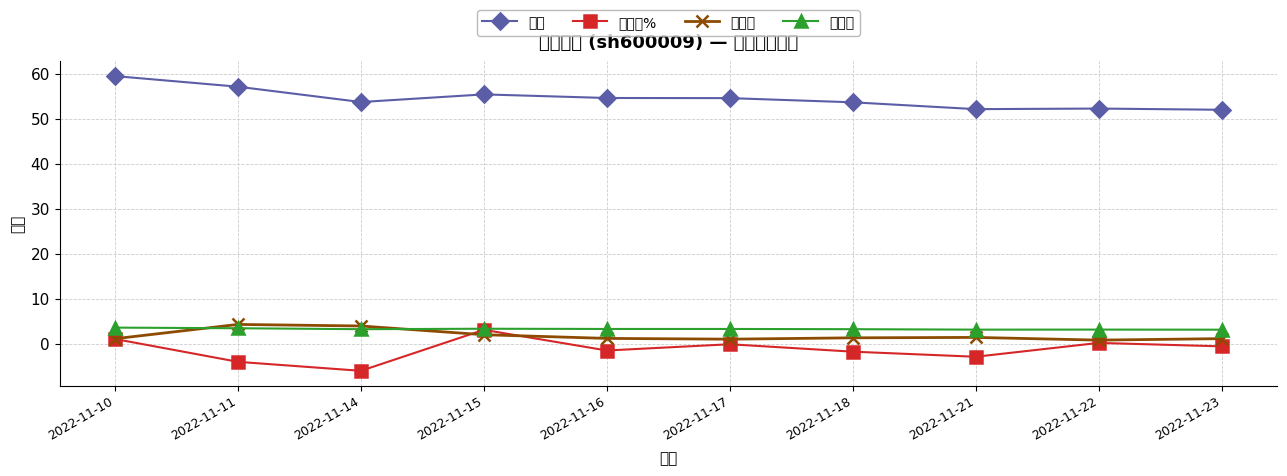

At which category does the chart reach its peak across all series?

2022-11-10